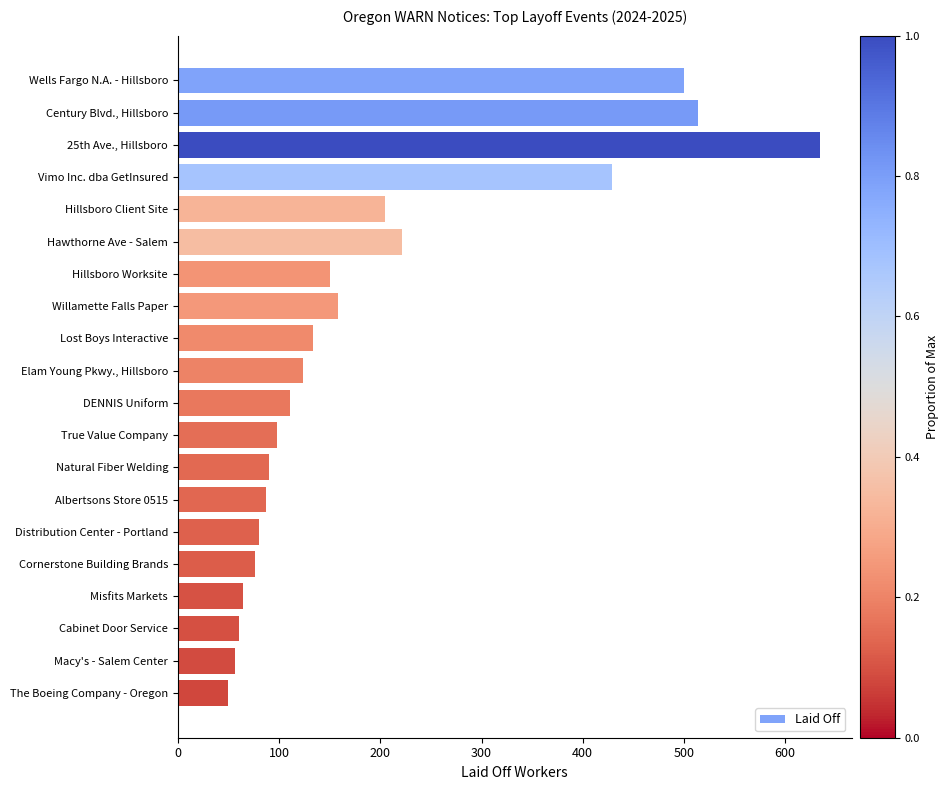

Reading bottom to top, list all the values displayed in this chart.

50	56	60	64	76	80	87	90	98	111	124	134	158	150	221	205	429	634	514	500